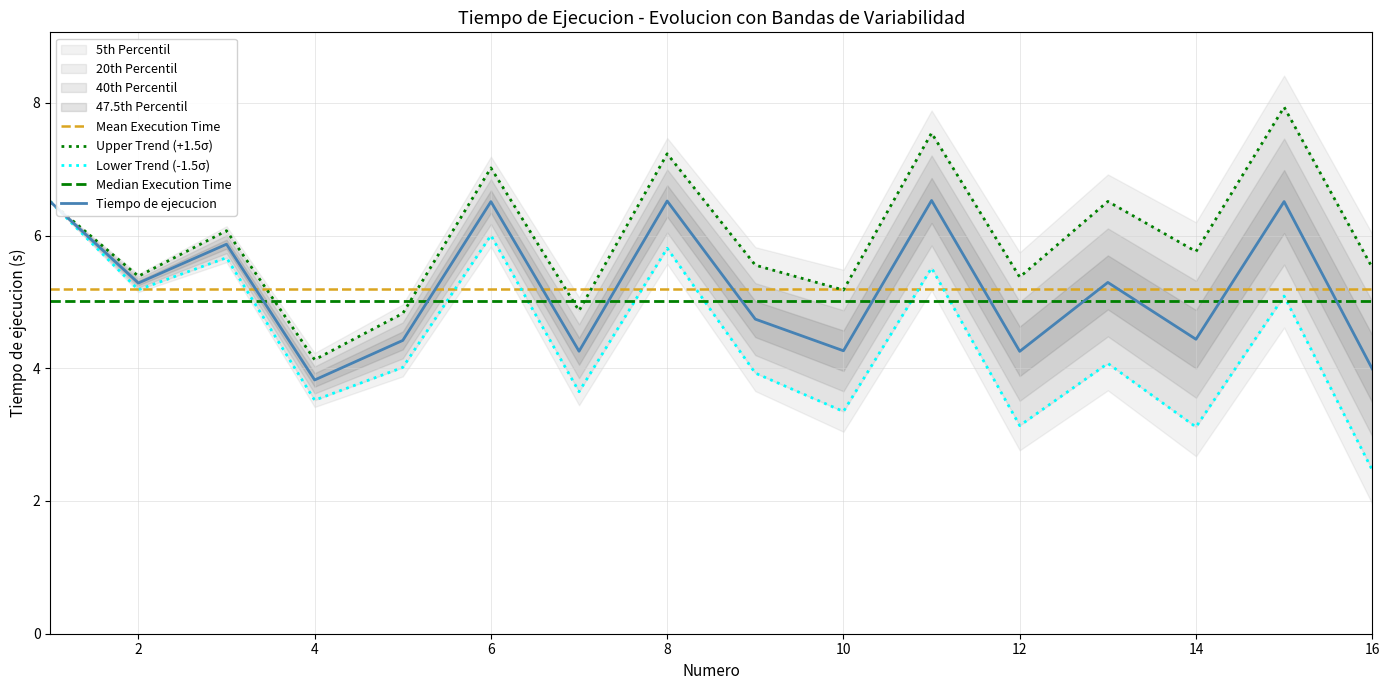

True or false: the data shows 9.5 at 11.

False